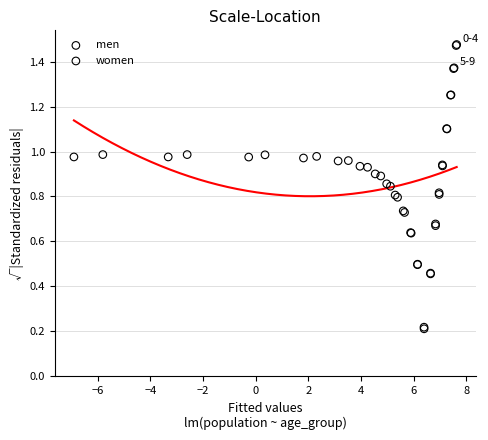

Which series has the widest spread of Y values?

men